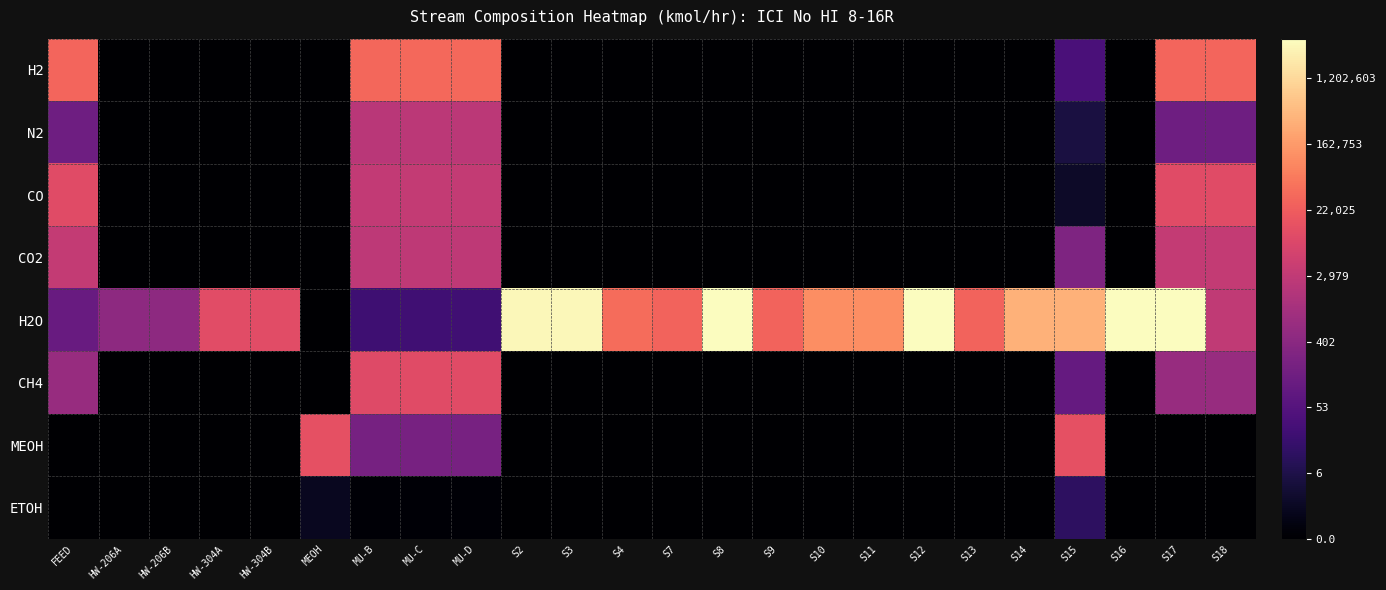

Which series has the largest range (max minus min)?

H2O